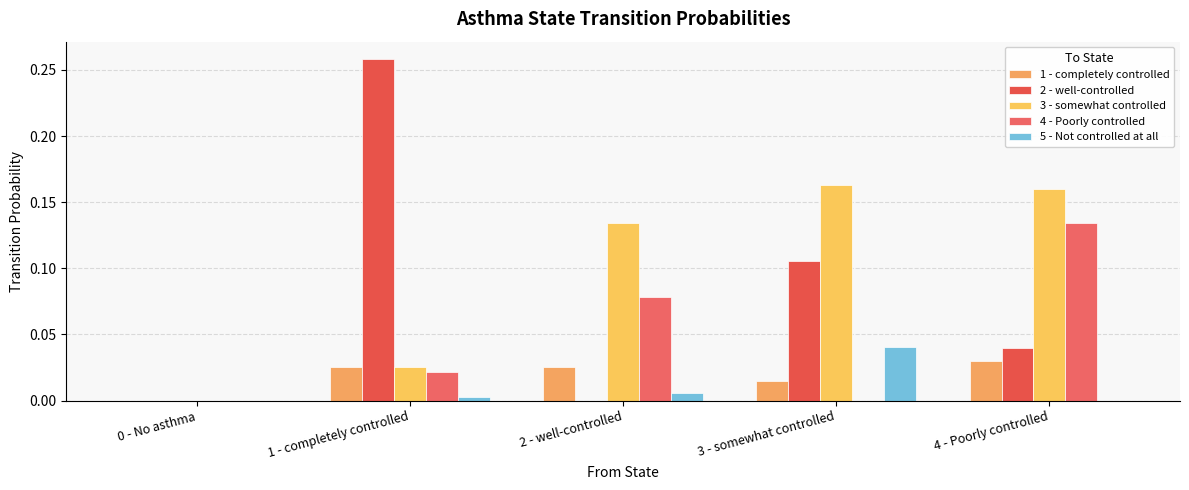

Which category has the highest value in the 1 - completely controlled series?

4 - Poorly controlled